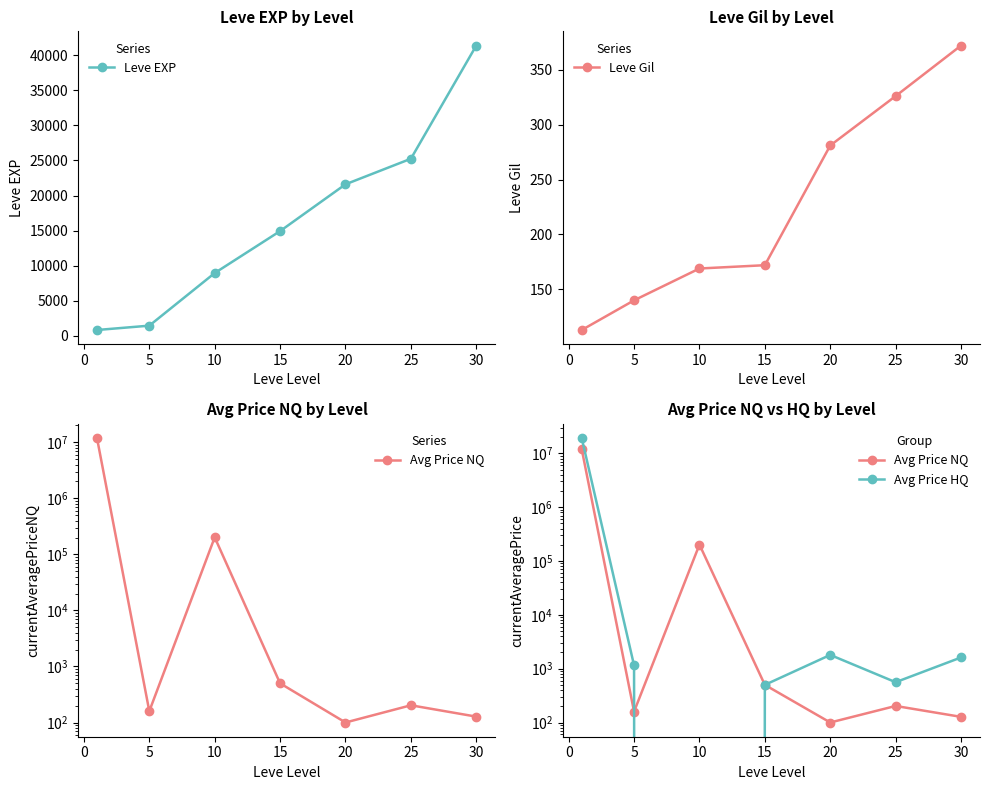

What is the highest value of the Leve EXP series?

41410